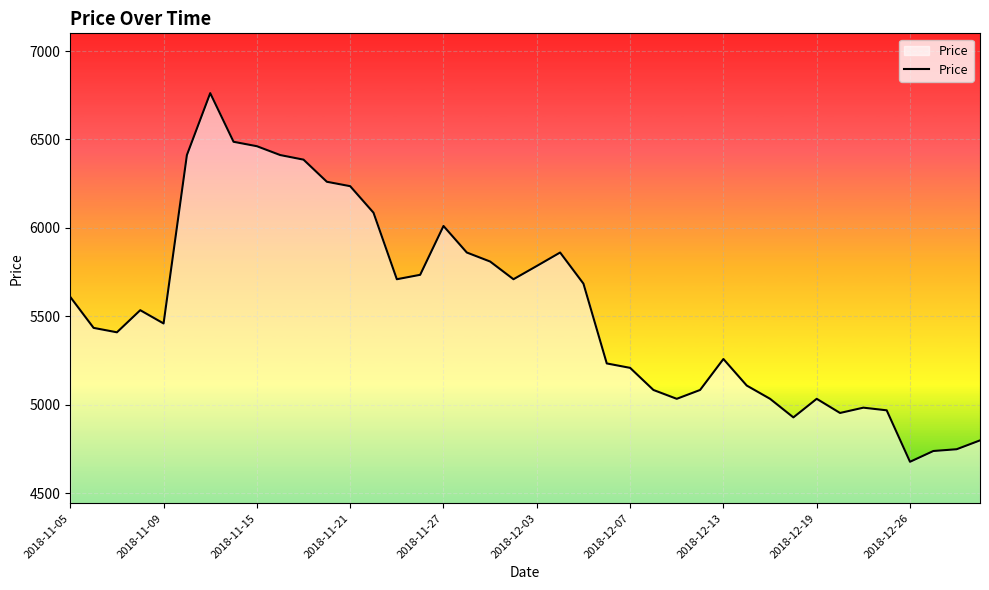

What is the difference between the maximum and minimum values?

2084